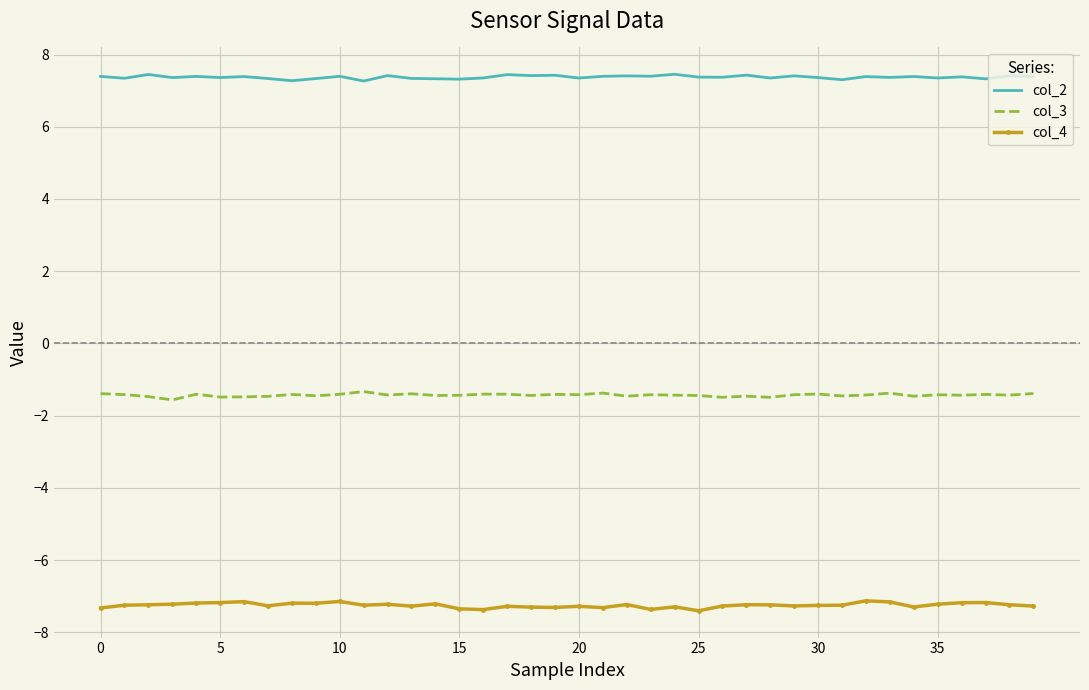

Rank the series by their maximum value, from lowest to highest.

col_4, col_3, col_2